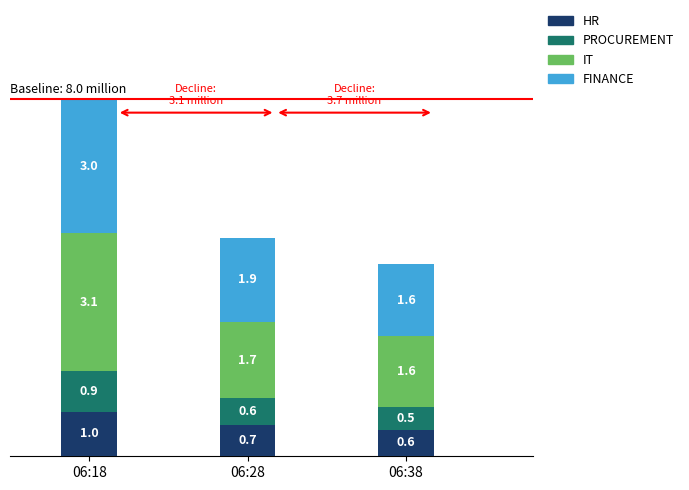

At which label does HR reach its minimum?

06:38